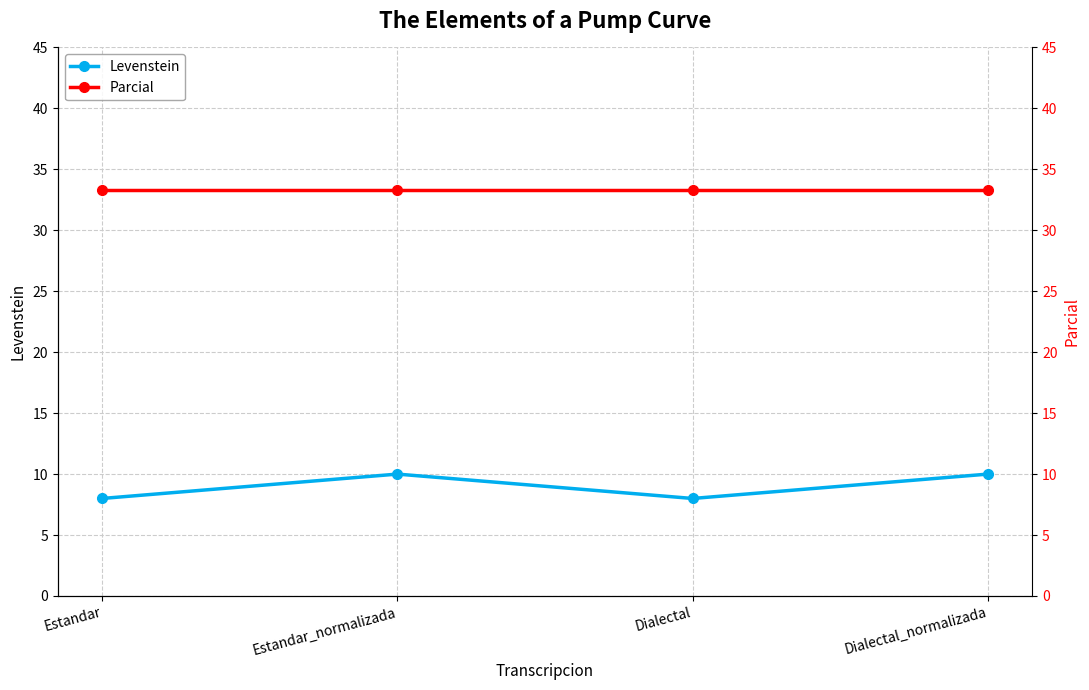

At which category is the sum across all series the highest?

Estandar_normalizada